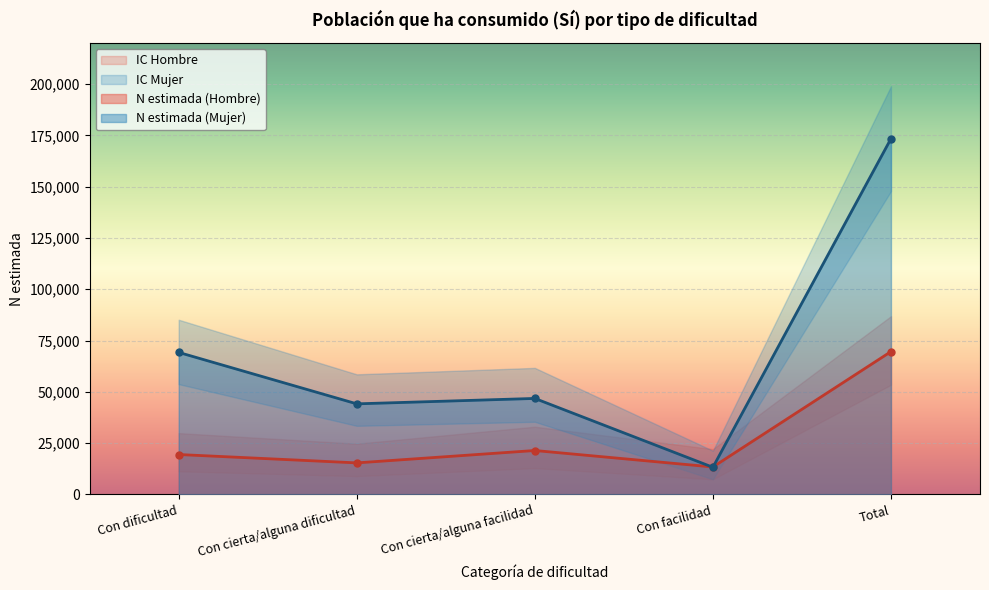

At which label does N lim inf (Mujer) first exceed 35407?

Con dificultad